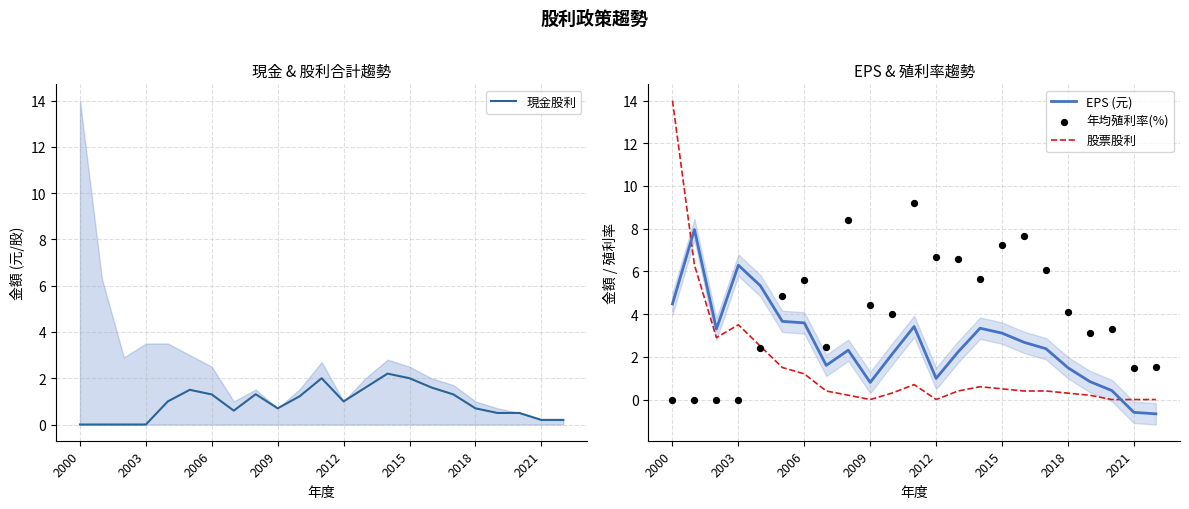

The value of 股票股利 at 2021 is 0.0. True or false?

True